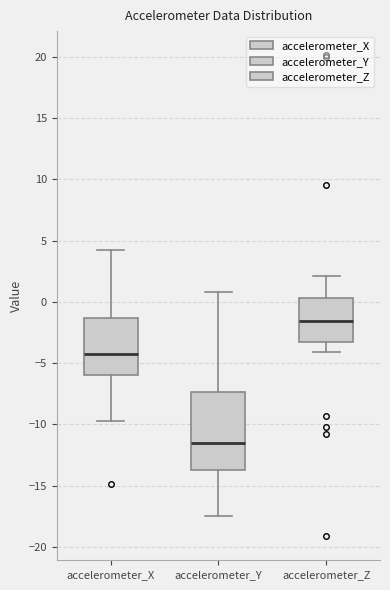

Where is the lower edge of the box for accelerometer_Z on the y-axis? The values are not printed on the chart, so give them approximately, as read against the axis.

-3.5